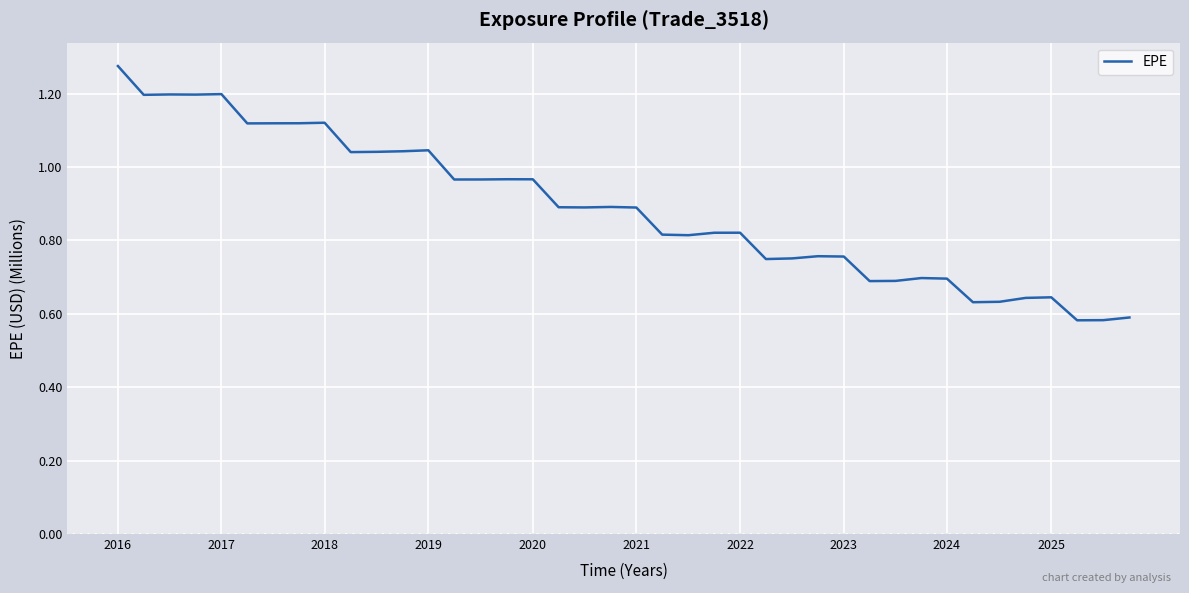

How many series are shown in this chart?

1